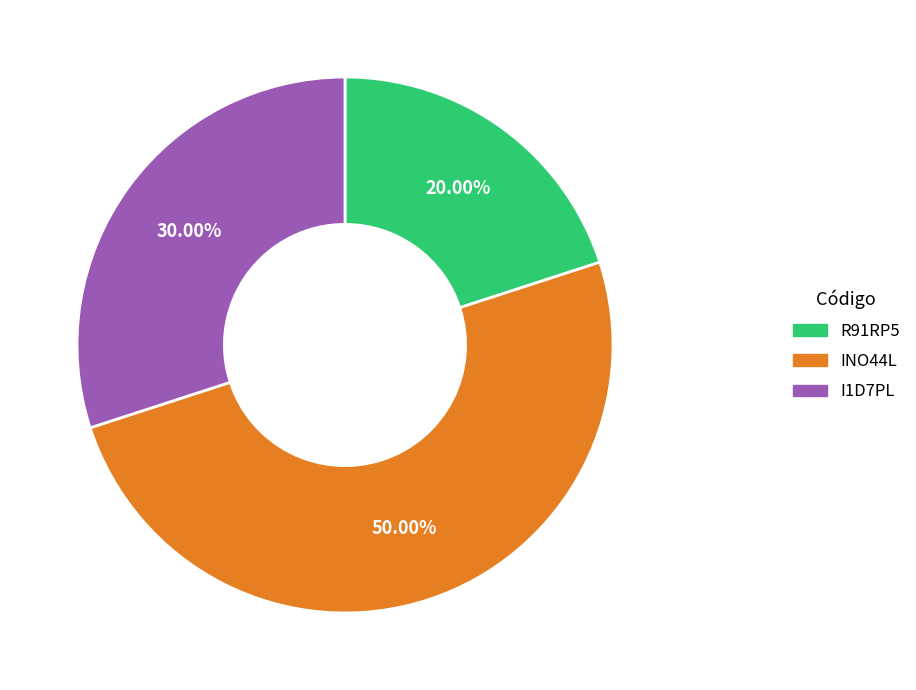

To the nearest percent, what is the difference between the largest and smallest slice percentages?

30%